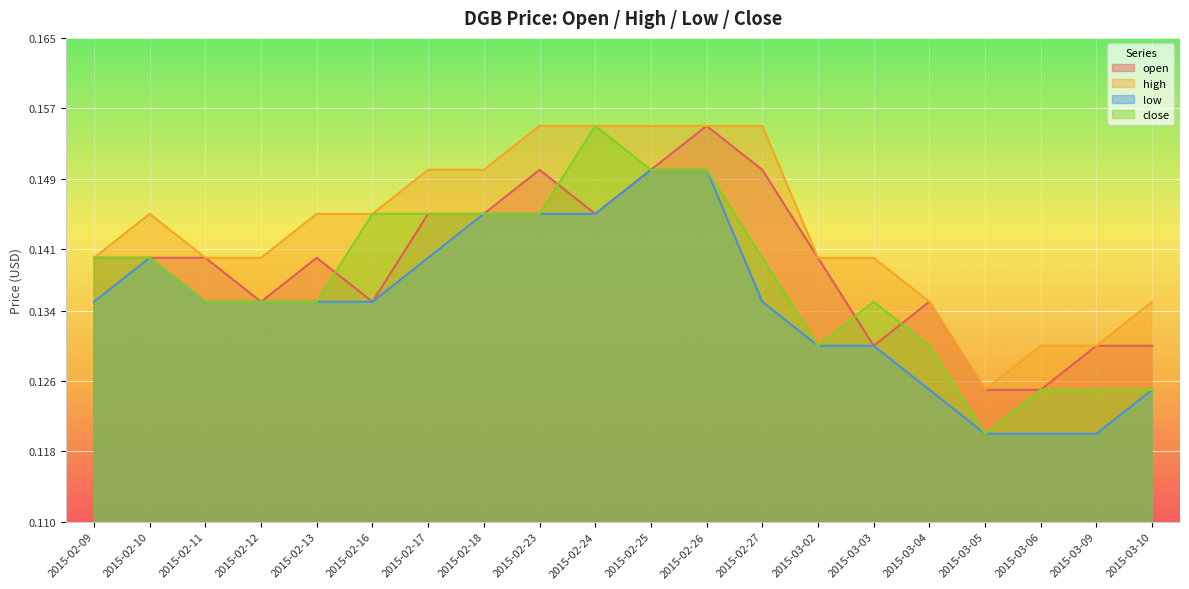

Reading left to right, extract all data points from this chart.

open: 0.1	0.1	0.1	0.1	0.1	0.1	0.1	0.1	0.1	0.1	0.1	0.2	0.1	0.1	0.1	0.1	0.1	0.1	0.1	0.1
high: 0.1	0.1	0.1	0.1	0.1	0.1	0.1	0.1	0.2	0.2	0.2	0.2	0.2	0.1	0.1	0.1	0.1	0.1	0.1	0.1
low: 0.1	0.1	0.1	0.1	0.1	0.1	0.1	0.1	0.1	0.1	0.1	0.1	0.1	0.1	0.1	0.1	0.1	0.1	0.1	0.1
close: 0.1	0.1	0.1	0.1	0.1	0.1	0.1	0.1	0.1	0.2	0.1	0.1	0.1	0.1	0.1	0.1	0.1	0.1	0.1	0.1